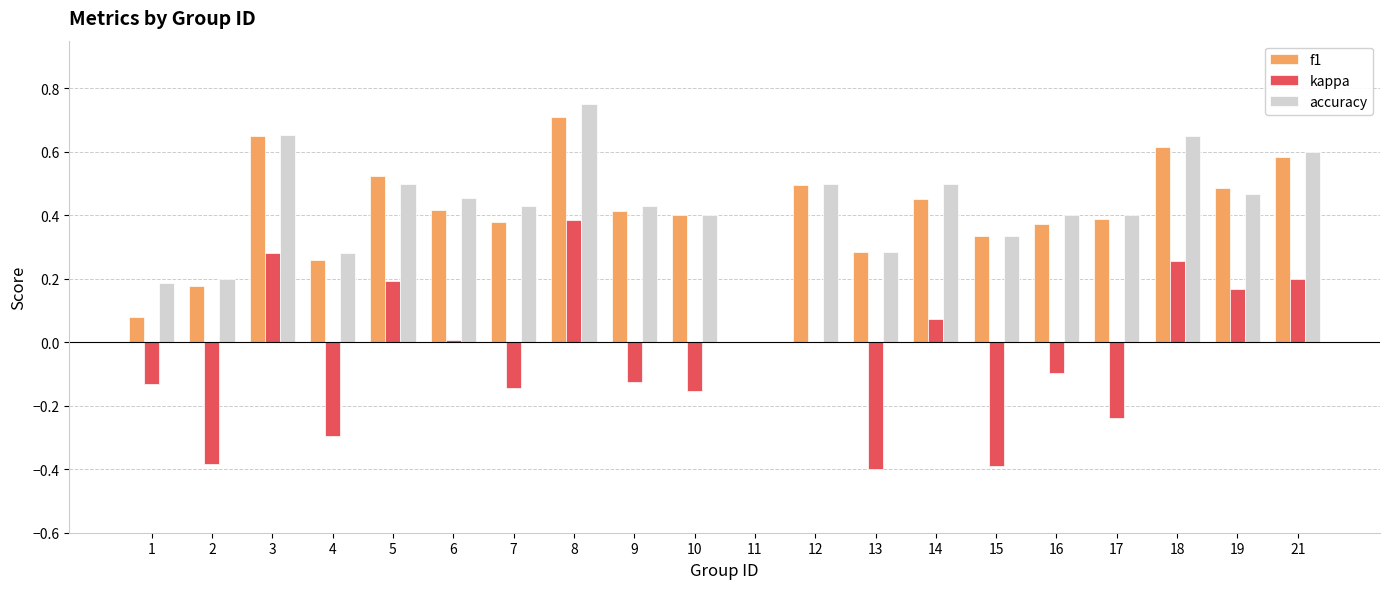

At which category is the sum across all series the highest?

8